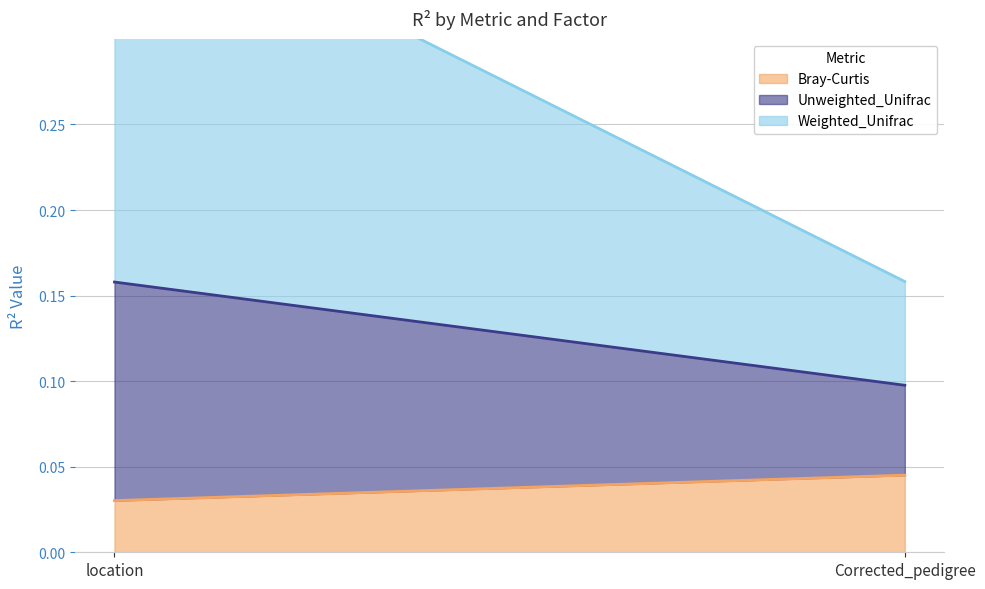

What are all the series names shown in the legend?

Bray-Curtis, Unweighted_Unifrac, Weighted_Unifrac